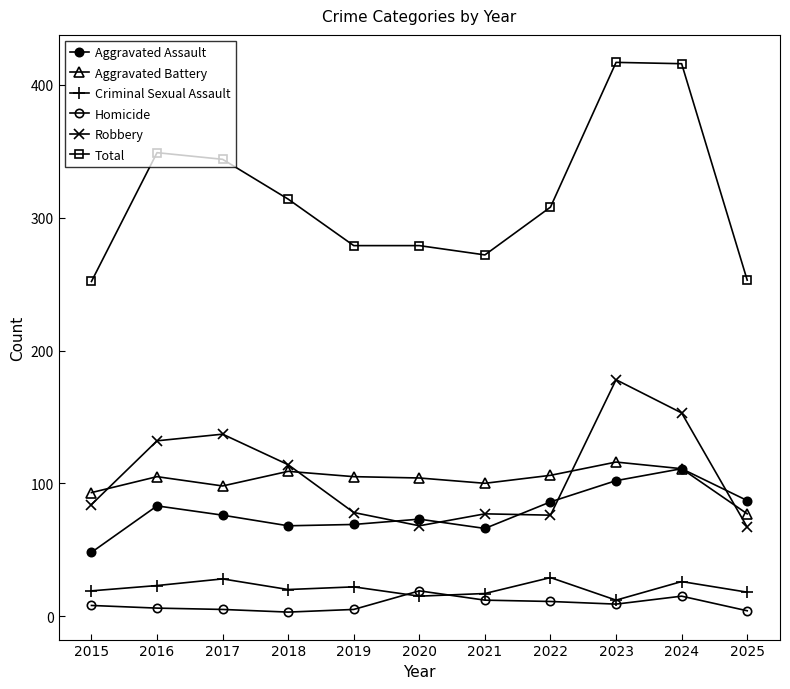

The value of Total at 2015 is 252. True or false?

True